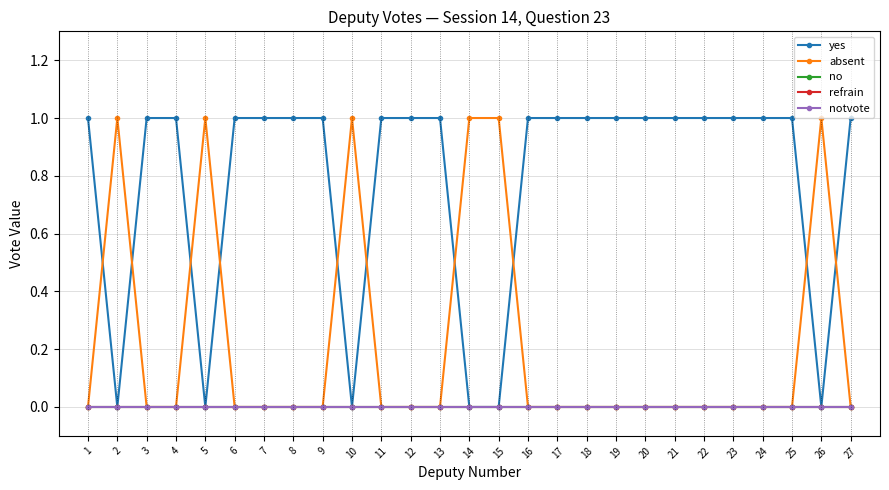

Is this an area chart (filled region under the line)?

No